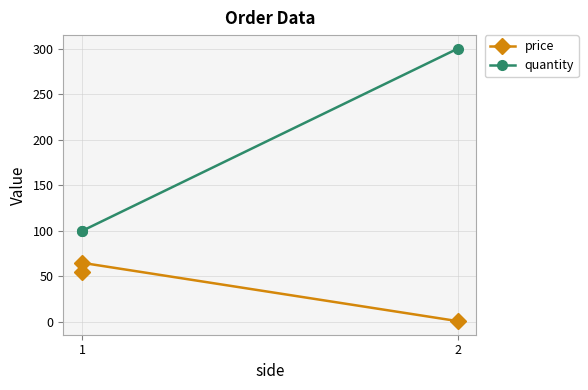

Count the number of data series in this chart.

2